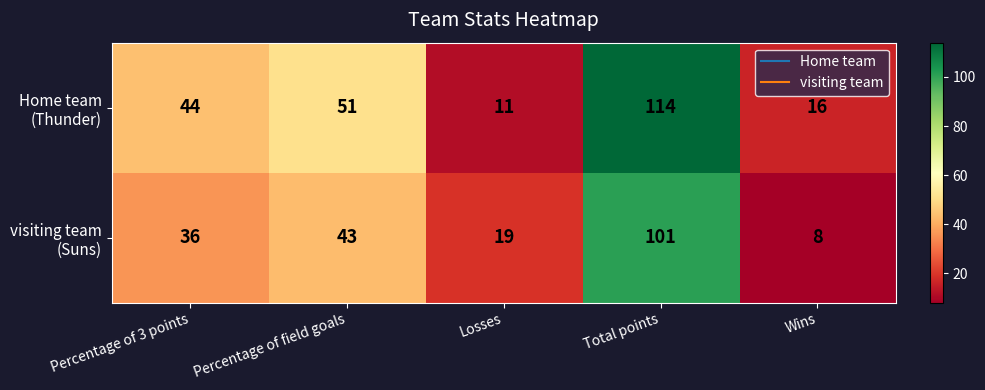

What is the minimum value shown in the chart?

8